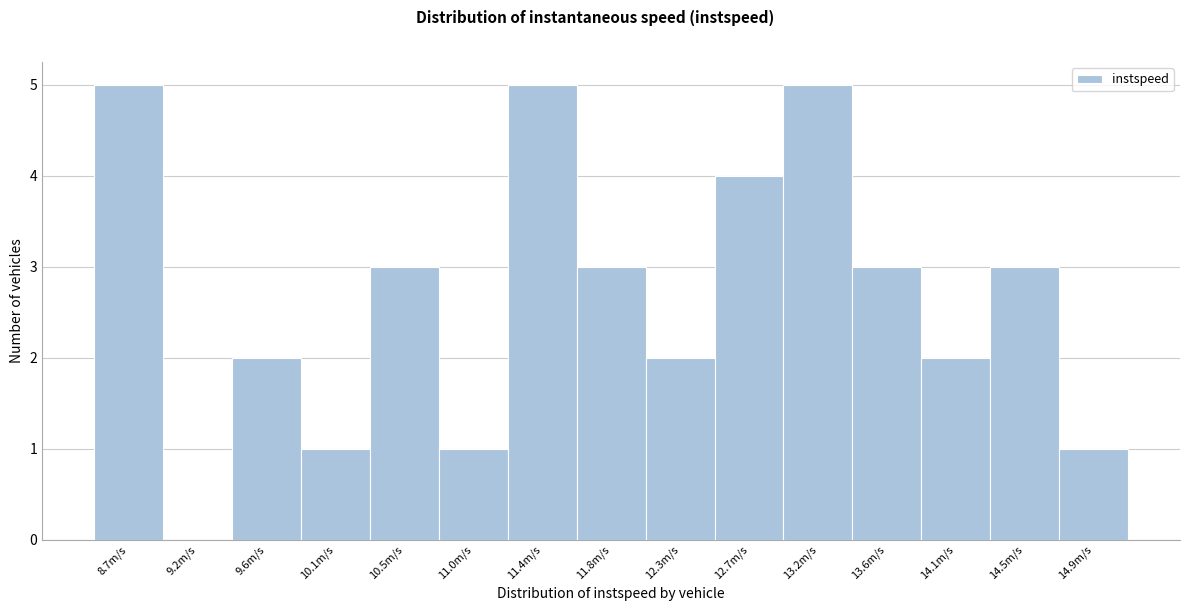

Reading right to left, list all the values displayed in this chart.

14.9m/s=1	14.5m/s=3	14.1m/s=2	13.6m/s=3	13.2m/s=5	12.7m/s=4	12.3m/s=2	11.8m/s=3	11.4m/s=5	11.0m/s=1	10.5m/s=3	10.1m/s=1	9.6m/s=2	9.2m/s=0	8.7m/s=5